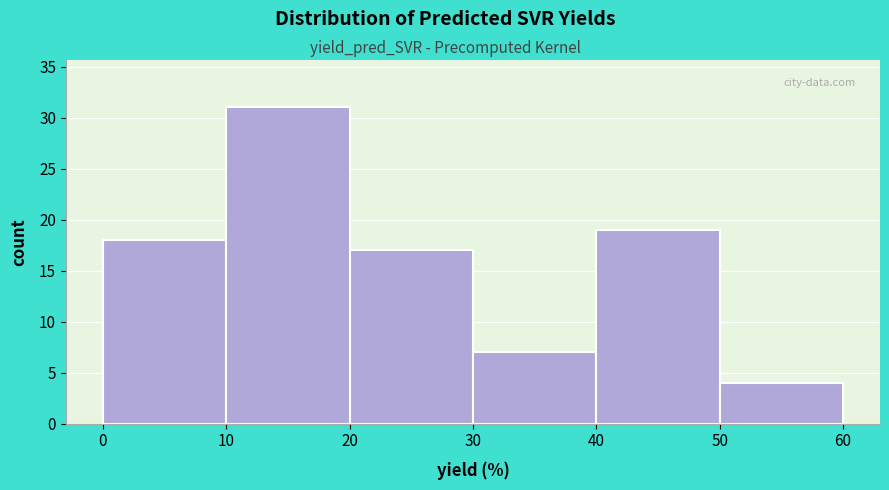

What is the height of the bar covering 20 to 30 on the x-axis? The values are not printed on the chart, so give them approximately, as read against the axis.

17